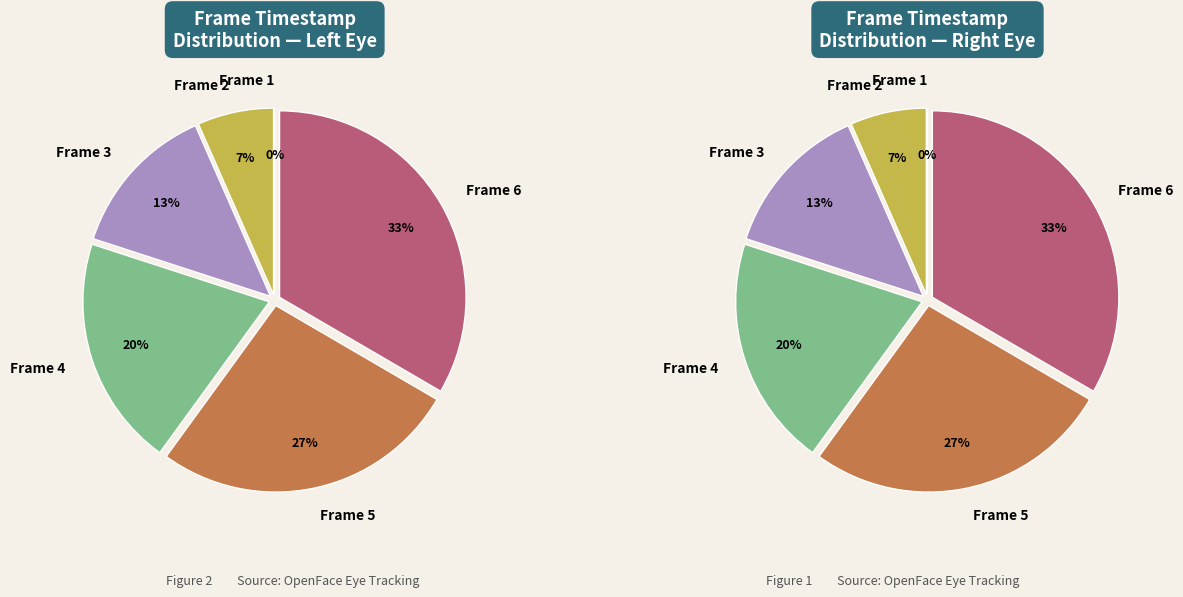

Does Frame 4 account for over 50% of the chart?

No